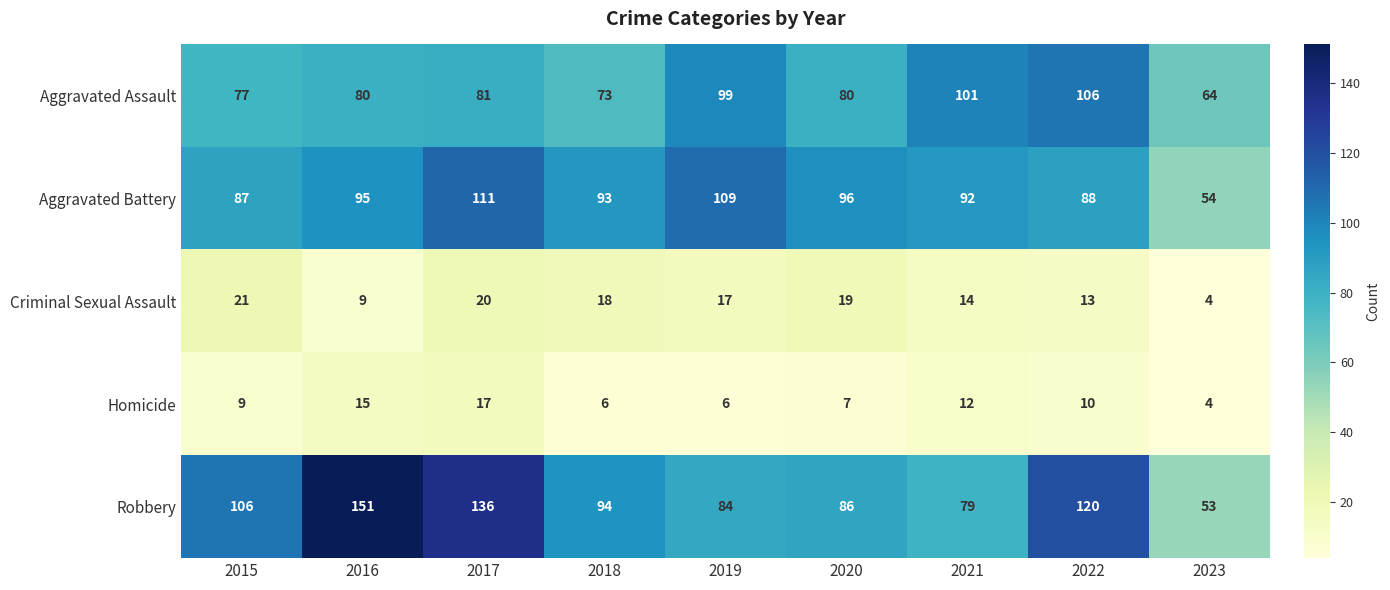

True or false: Robbery has a value of 48 at 2018.

False